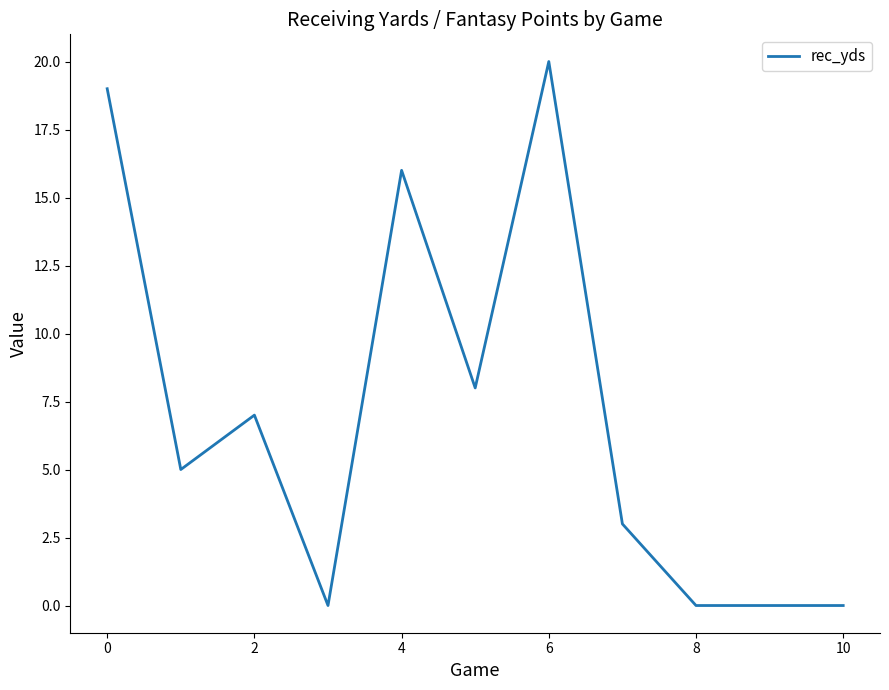

What is the maximum value shown in the chart?

20